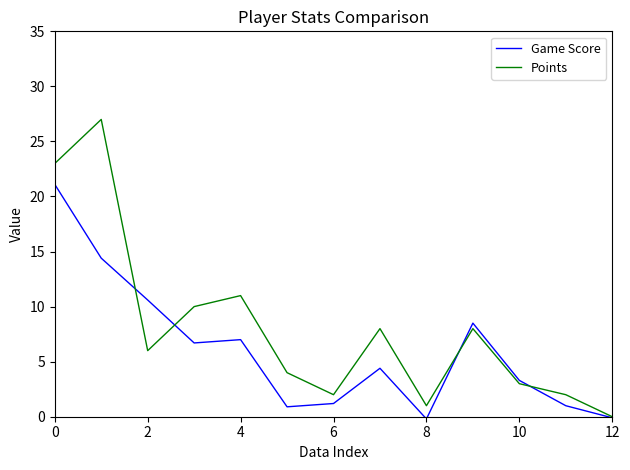

Which series has the widest spread of values?

Points